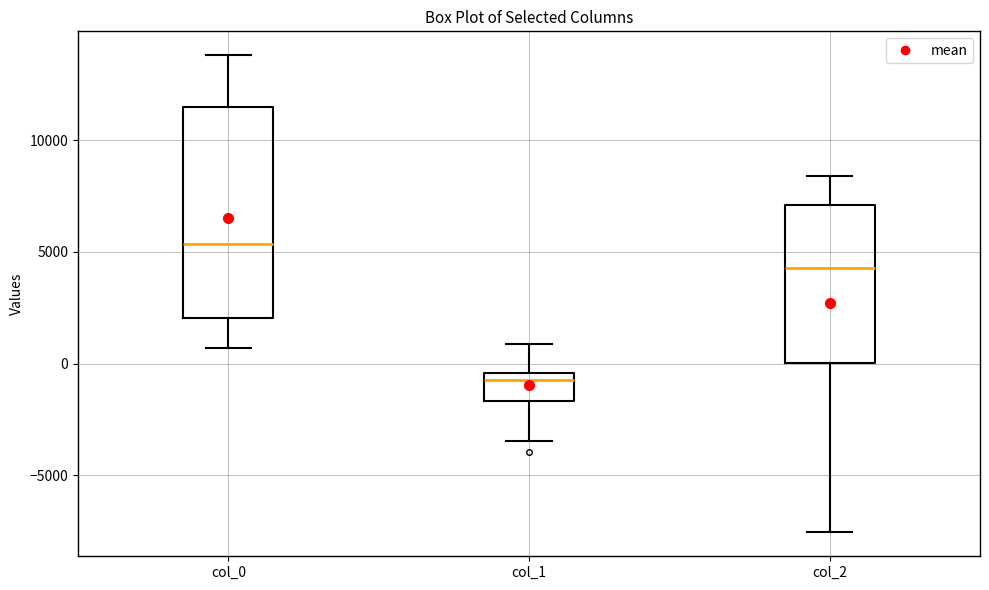

Reading left to right, transcribe this box plot: for each box, give where its median line is, the range the box spans, and where its two whiskers end, as read against the y-axis. The values are not printed on the chart, so give them approximately, as read against the axis.

col_0: median 5500, box 2000 to 11500, whiskers 500 to 14000
col_1: median -500 (just below the box's upper edge), box -1500 to -500, whiskers -3500 to 1000
col_2: median 4500, box 0 to 7000, whiskers -7500 to 8500